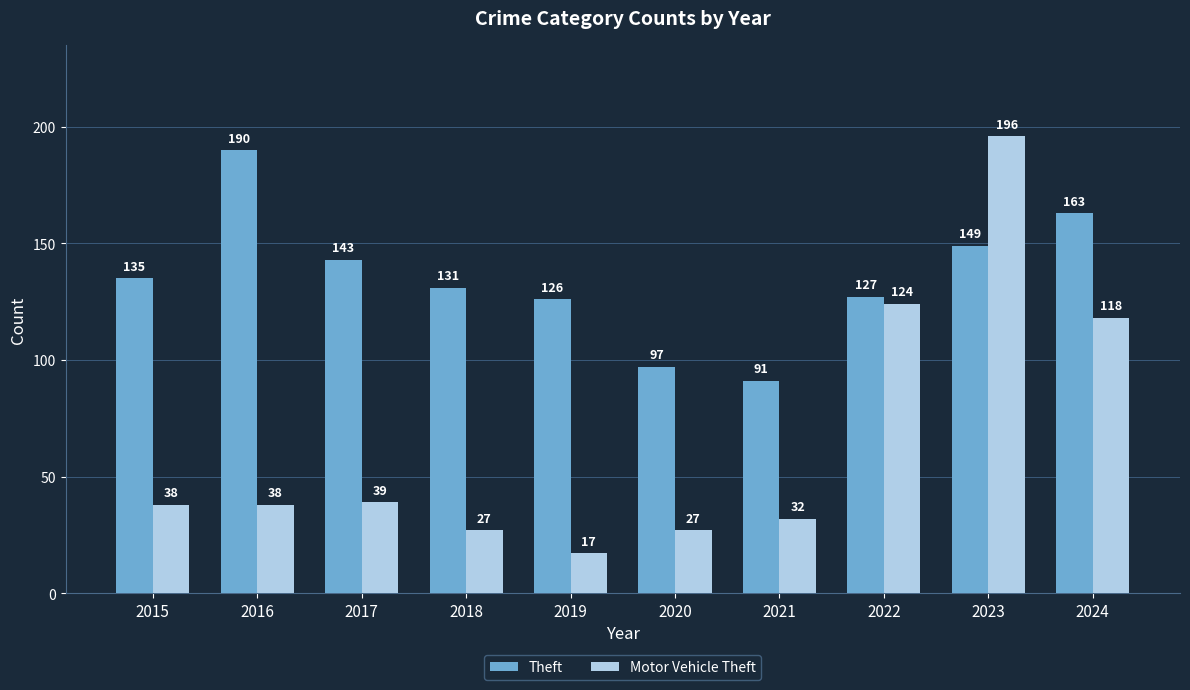

Which series has the largest range (max minus min)?

Motor Vehicle Theft